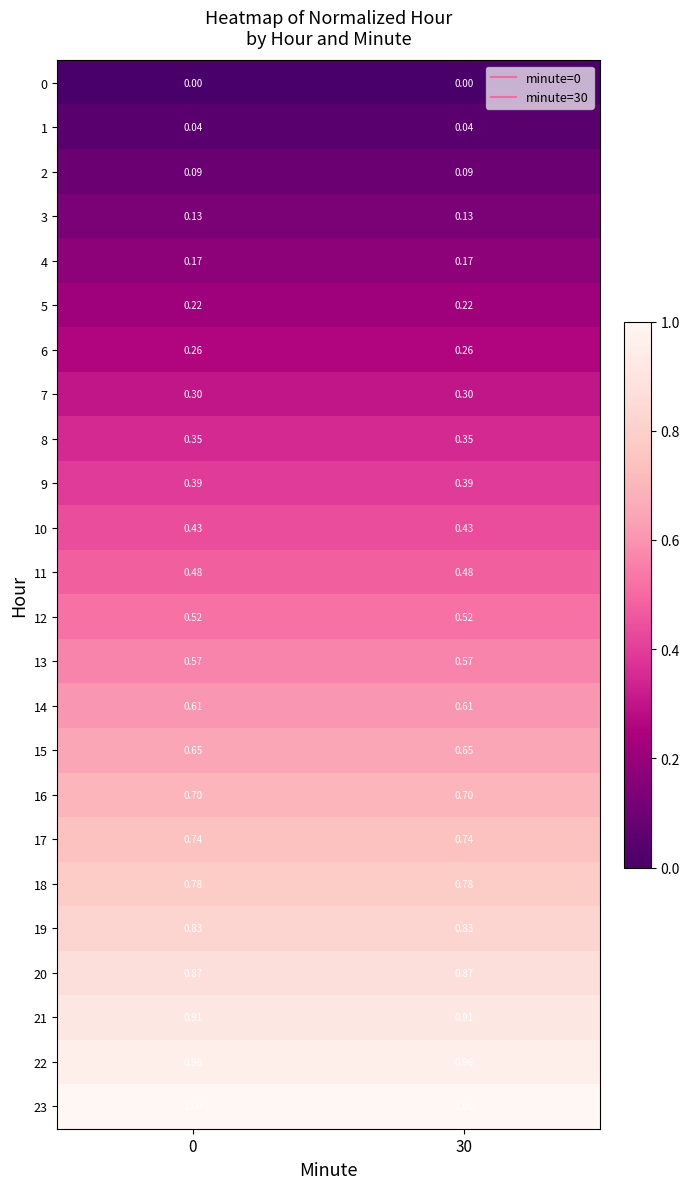

Is the value of 13 at 0 greater than the value of 8 at 0?

Yes